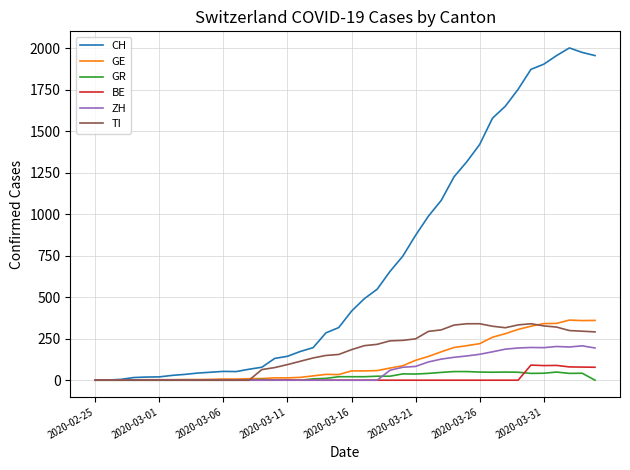

What is the greatest value displayed?

2001